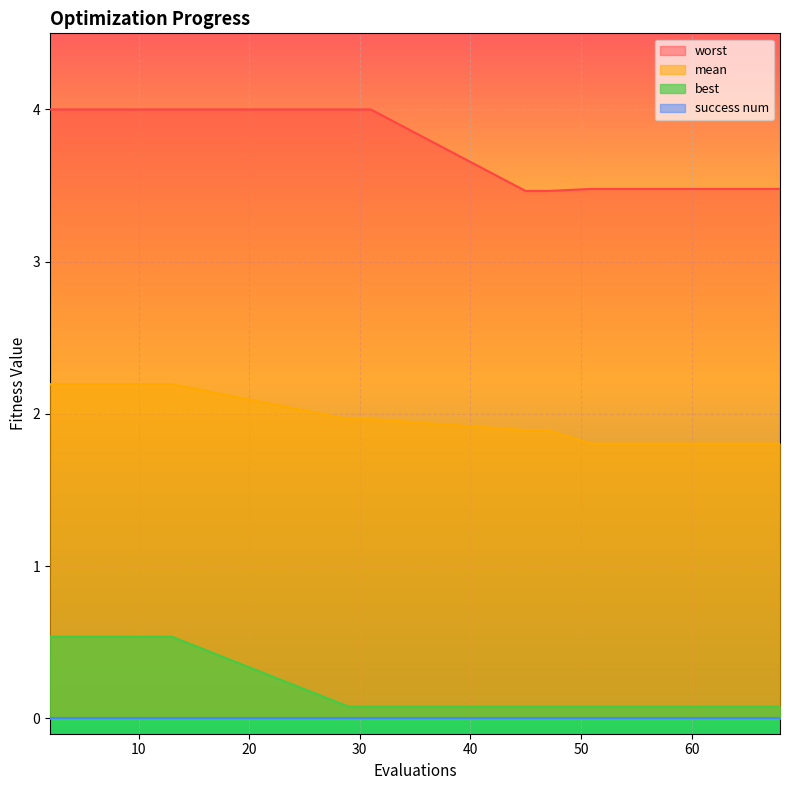

Which category has the highest value in the worst series?

2